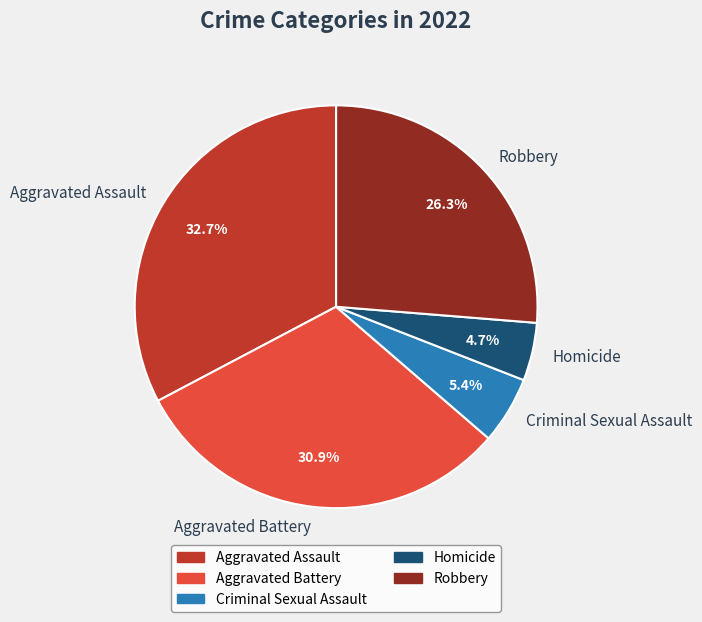

Is the sum of Aggravated Assault and Criminal Sexual Assault greater than half?

No